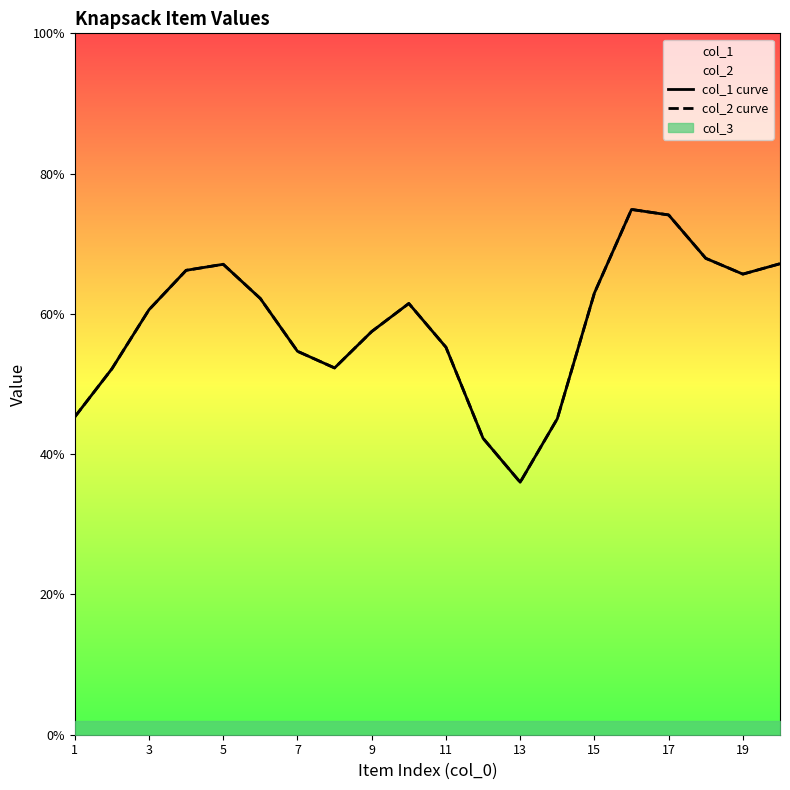

Which category has the highest value in the col_2 curve series?

15